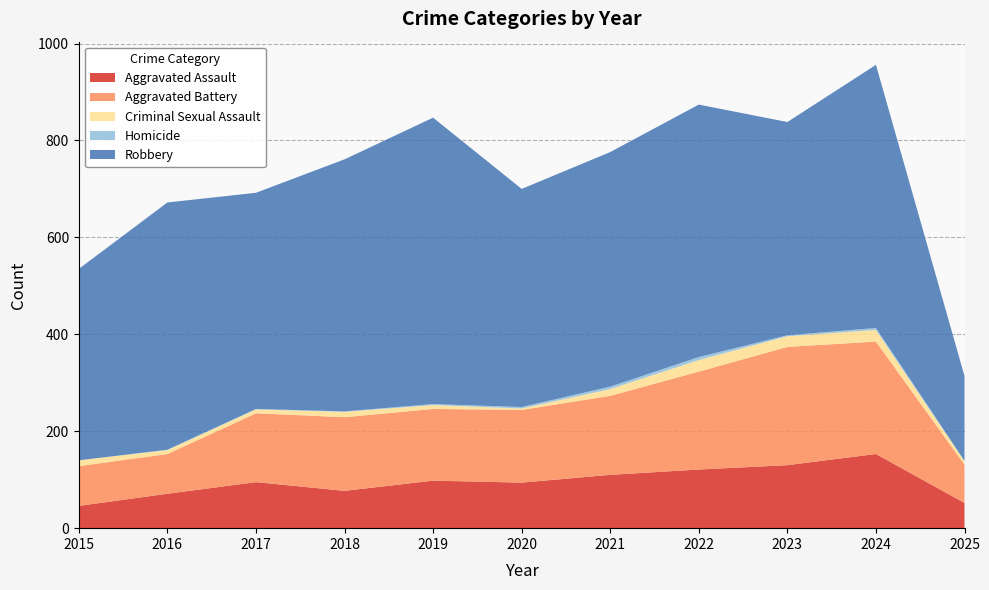

Reading right to left, list all the values displayed in this chart.

Aggravated Assault: 2025=52	2024=153	2023=130	2022=121	2021=110	2020=94	2019=98	2018=77	2017=95	2016=71	2015=46
Aggravated Battery: 2025=79	2024=232	2023=244	2022=202	2021=163	2020=150	2019=148	2018=152	2017=142	2016=82	2015=82
Criminal Sexual Assault: 2025=7	2024=24	2023=22	2022=24	2021=14	2020=3	2019=8	2018=11	2017=8	2016=8	2015=12
Homicide: 2025=1	2024=4	2023=2	2022=6	2021=5	2020=3	2019=2	2018=1	2017=1	2016=1	2015=0
Robbery: 2025=175	2024=543	2023=440	2022=521	2021=484	2020=450	2019=591	2018=520	2017=446	2016=510	2015=395